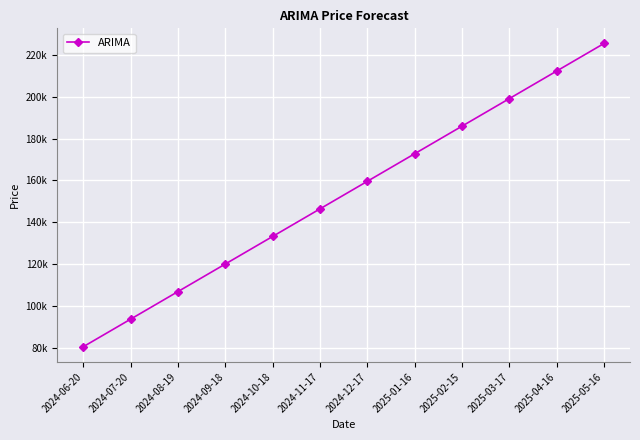

What is the difference between the maximum and minimum values?

144871.2